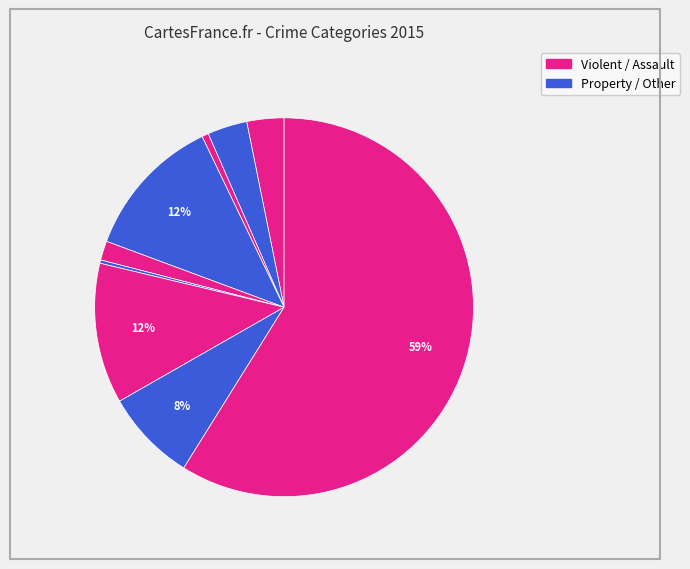

How many slices are in this pie chart?

9